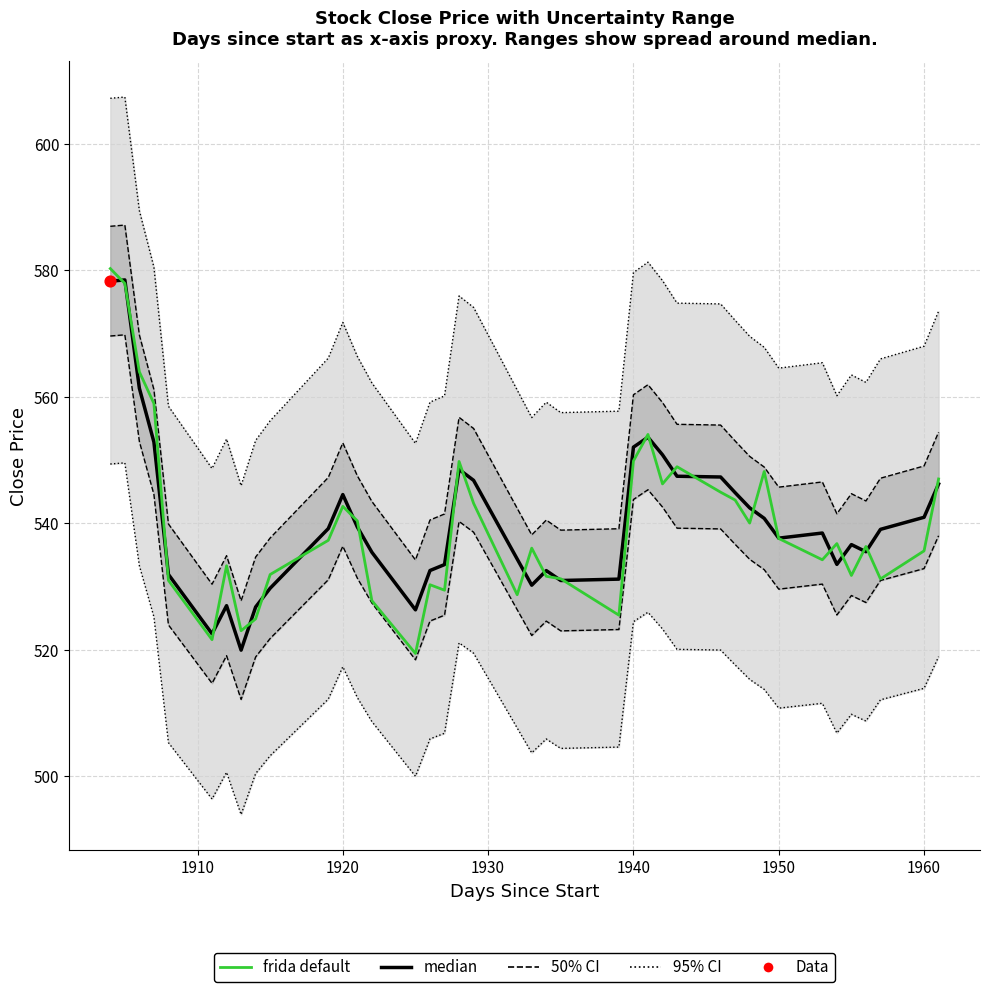

Which series has the largest total across all categories?

median